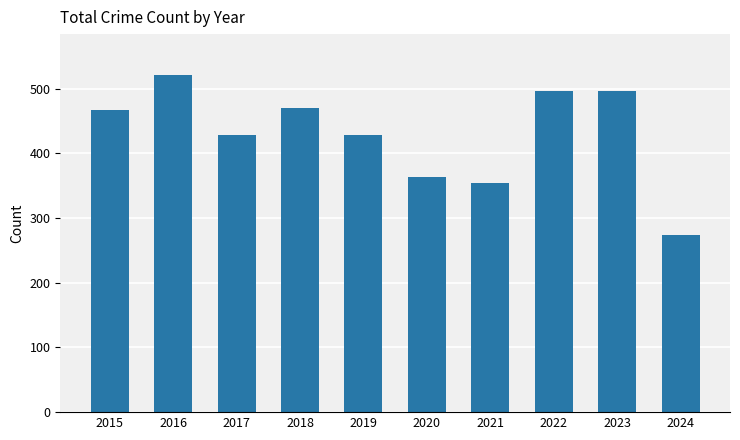

What is the change in value from 2015 to 2018?

+3